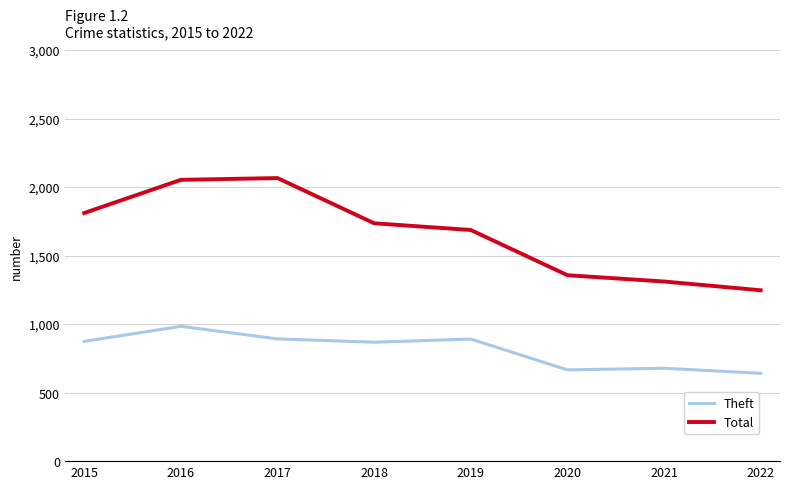

What is the sum of the Theft values at 2021 and 2015?

1552